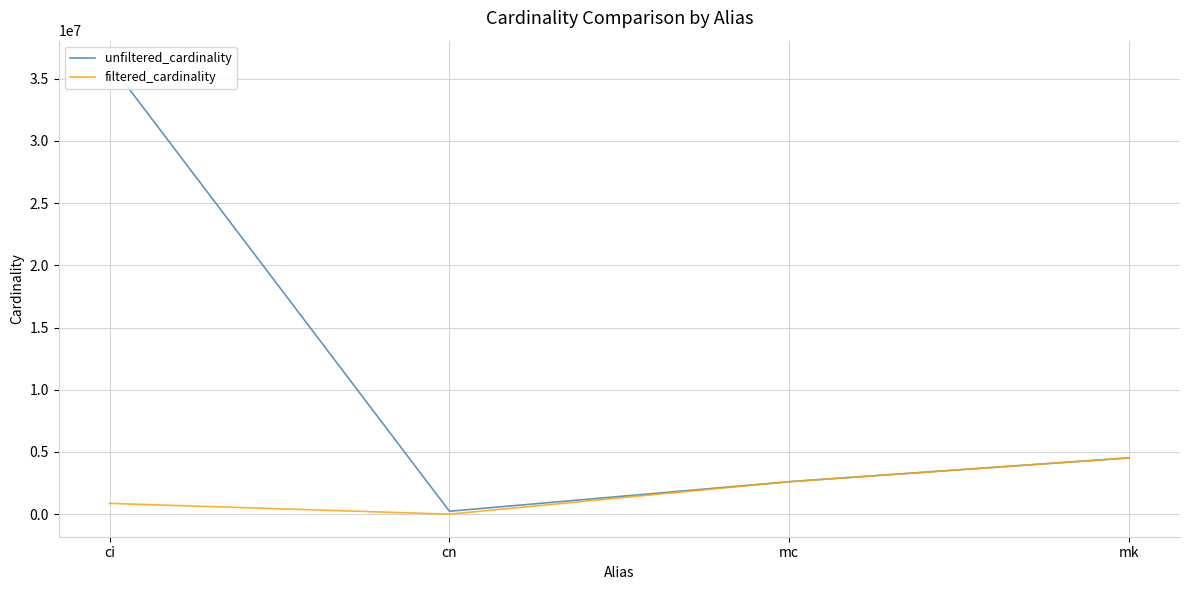

Rank the series at ci from highest to lowest value.

unfiltered_cardinality, filtered_cardinality